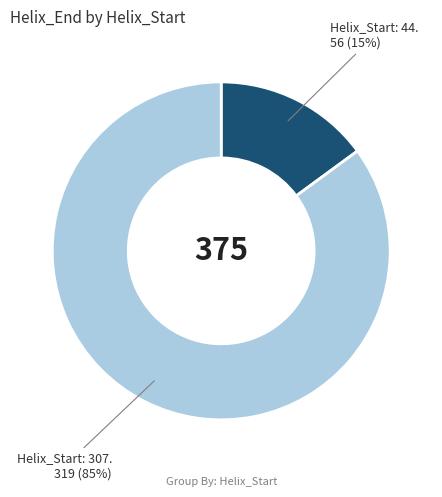

Does any single category account for the majority?

Yes